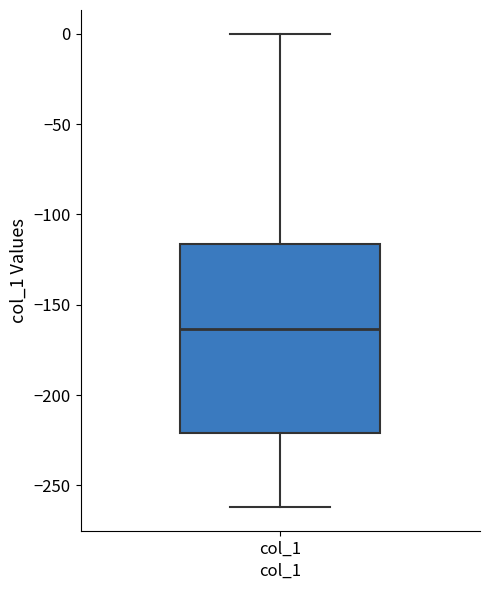

Read this box plot against the y-axis: the position of the median line, the range covered by the box, and the ends of both whiskers. The values are not printed on the chart, so give them approximately, as read against the axis.

median -165, box -220 to -115, whiskers -260 to 0